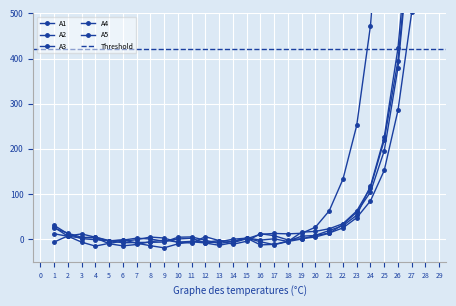

How many negative values does the A2 series have?

10